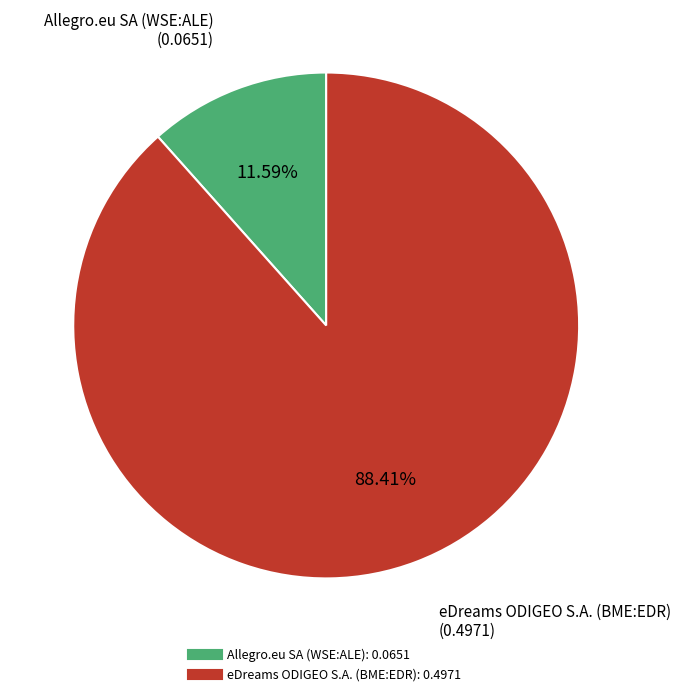

Which category has the smallest portion of the pie?

Allegro.eu SA (WSE:ALE)